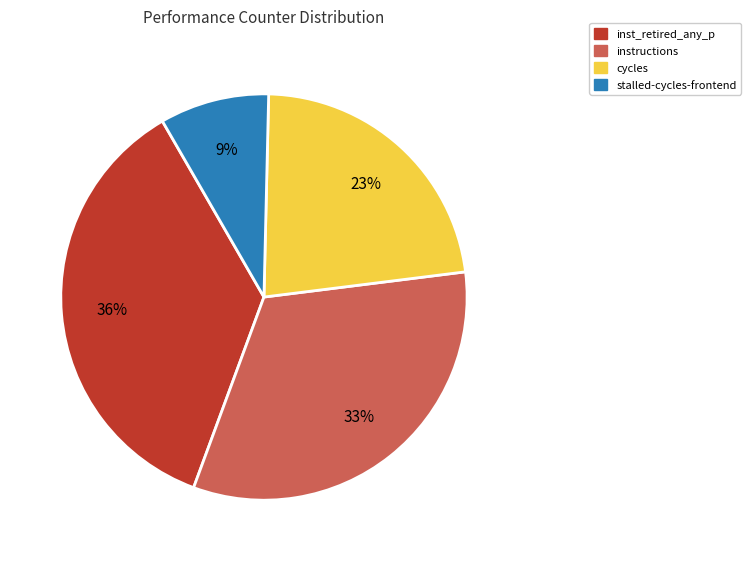

To the nearest percent, what is the average slice percentage?

25%